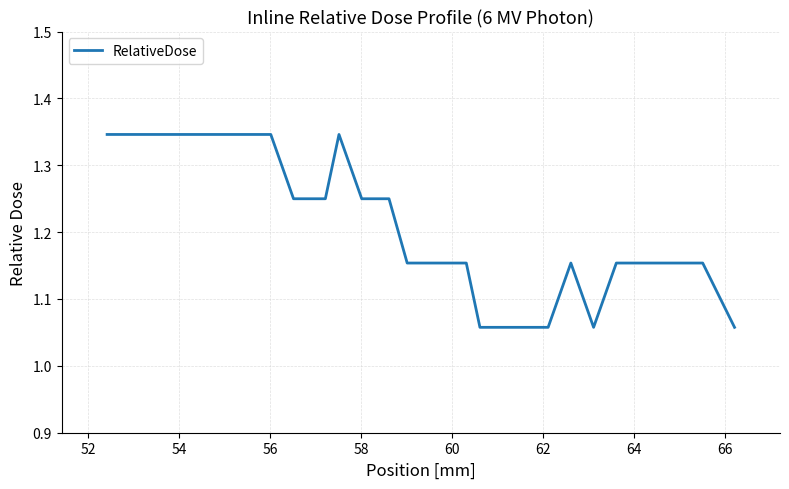

What is the difference between the maximum and minimum values?

0.3